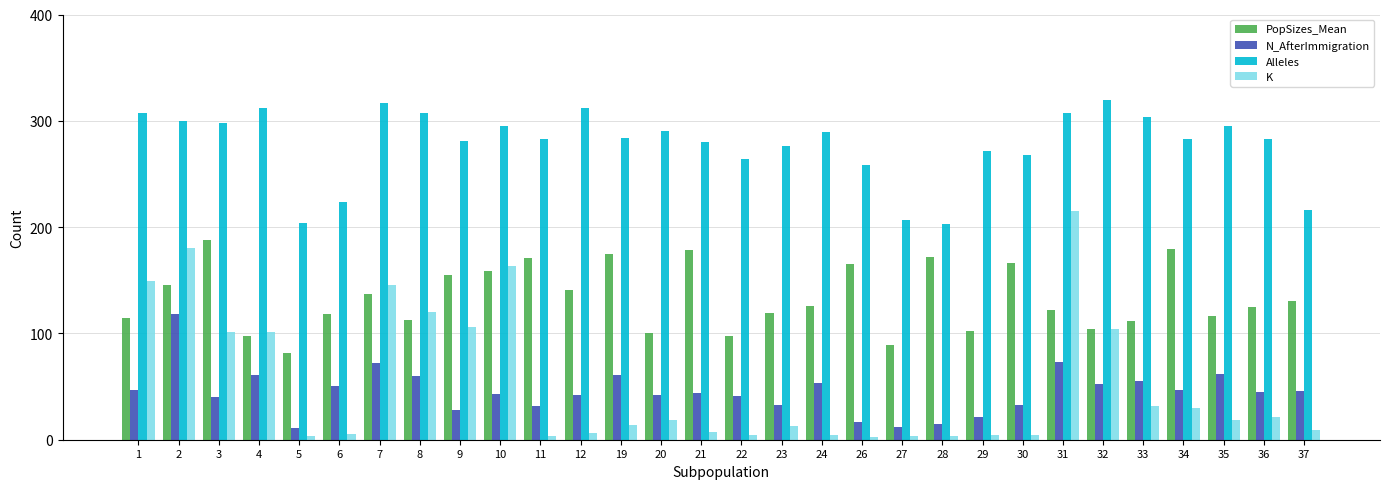

Is the value of PopSizes_Mean at 26 greater than the value of K at 33?

Yes